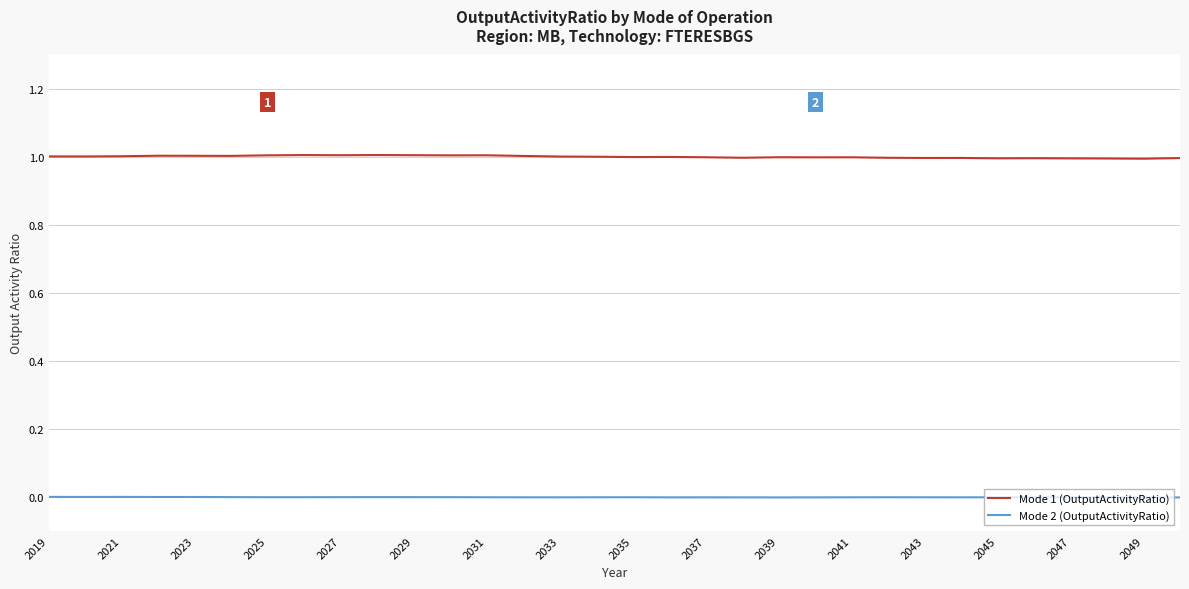

List the series in order of their overall mean, lowest first.

Mode 2 (OutputActivityRatio), Mode 1 (OutputActivityRatio)